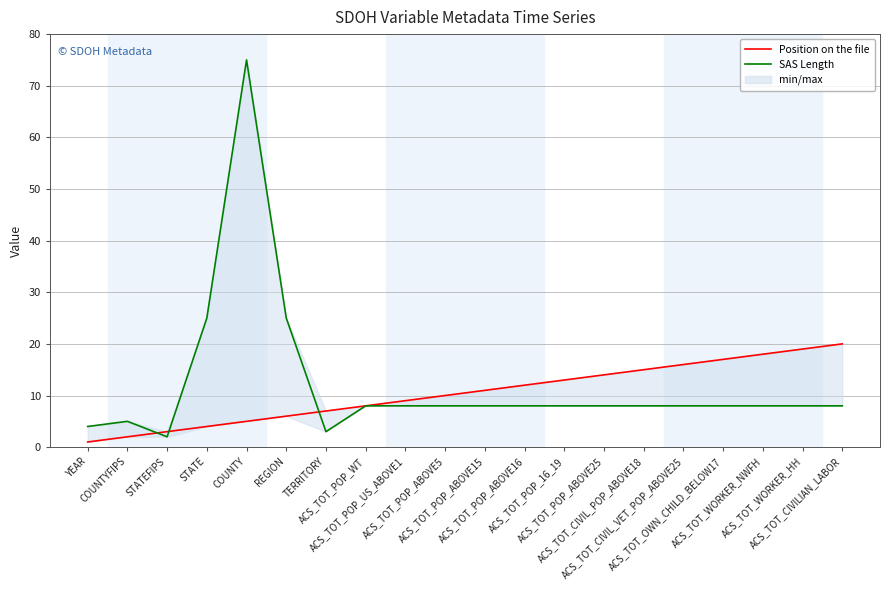

How many intersections are there between SAS Length and Position on the file?

3